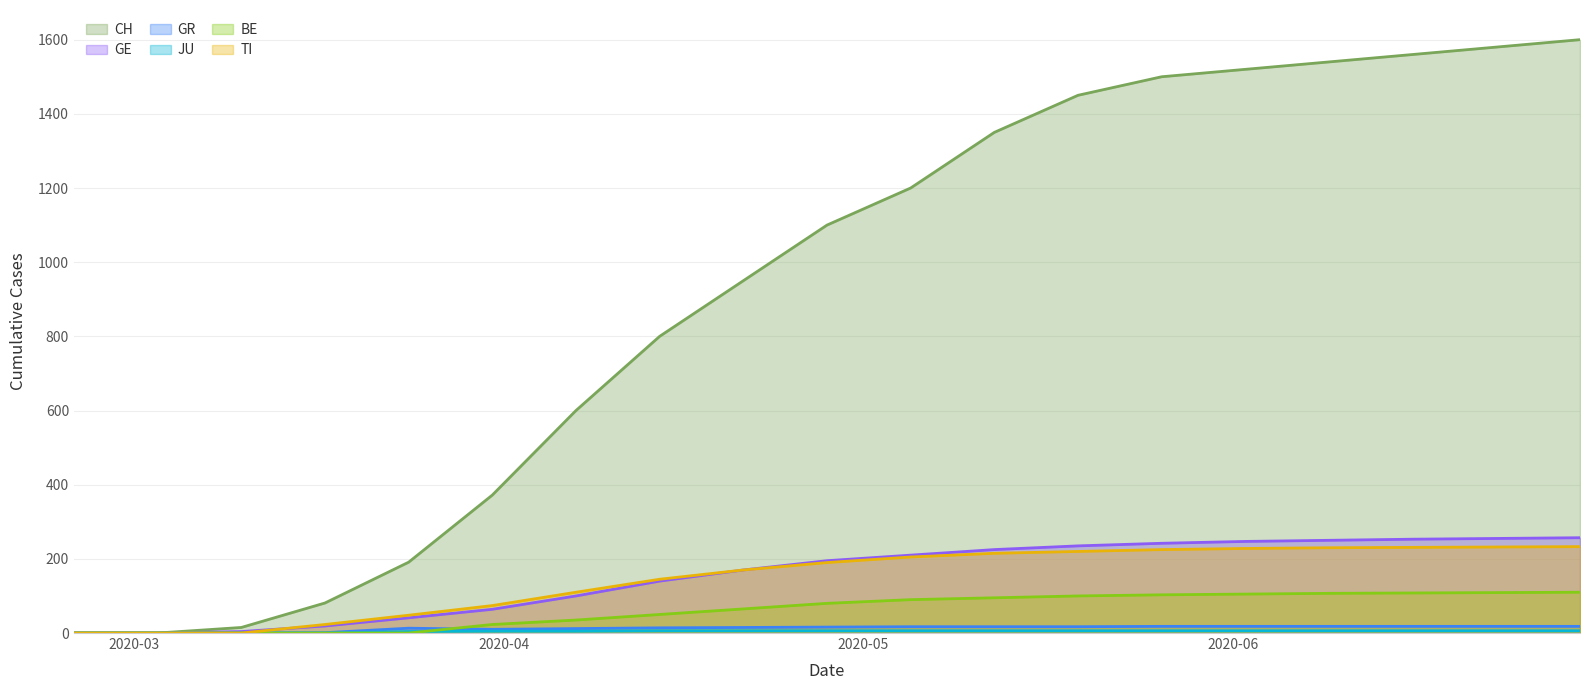

Which series has the largest range (max minus min)?

CH